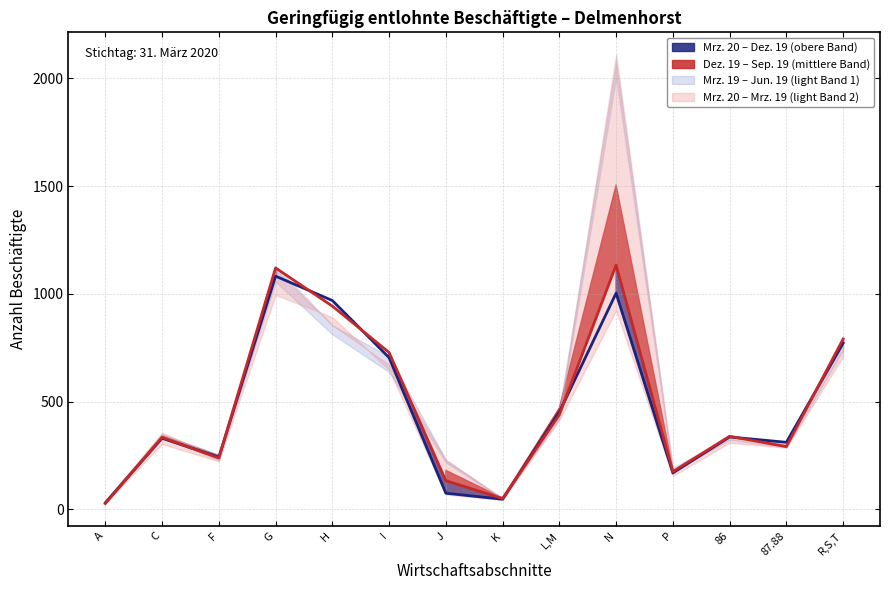

How many data points in Mrz. 19 are above 356?

6